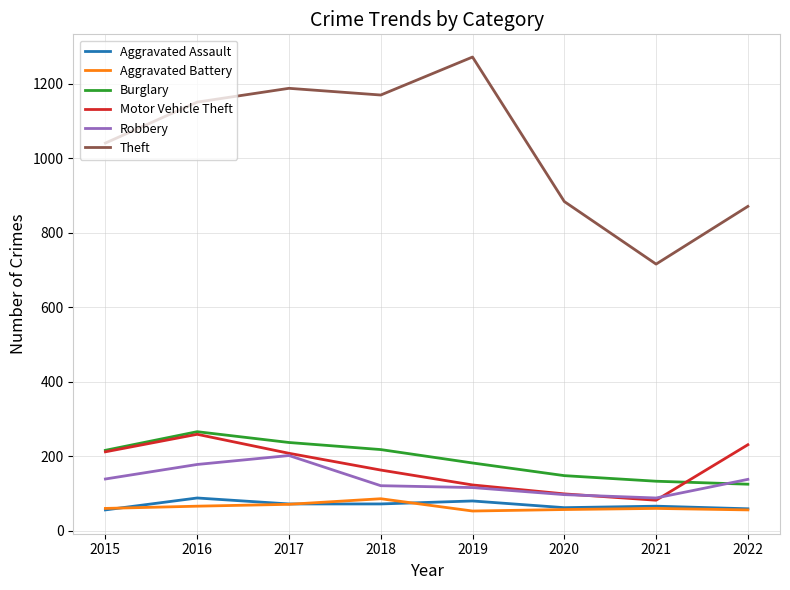

What is the spread (max minus min) of values at 2022?

815